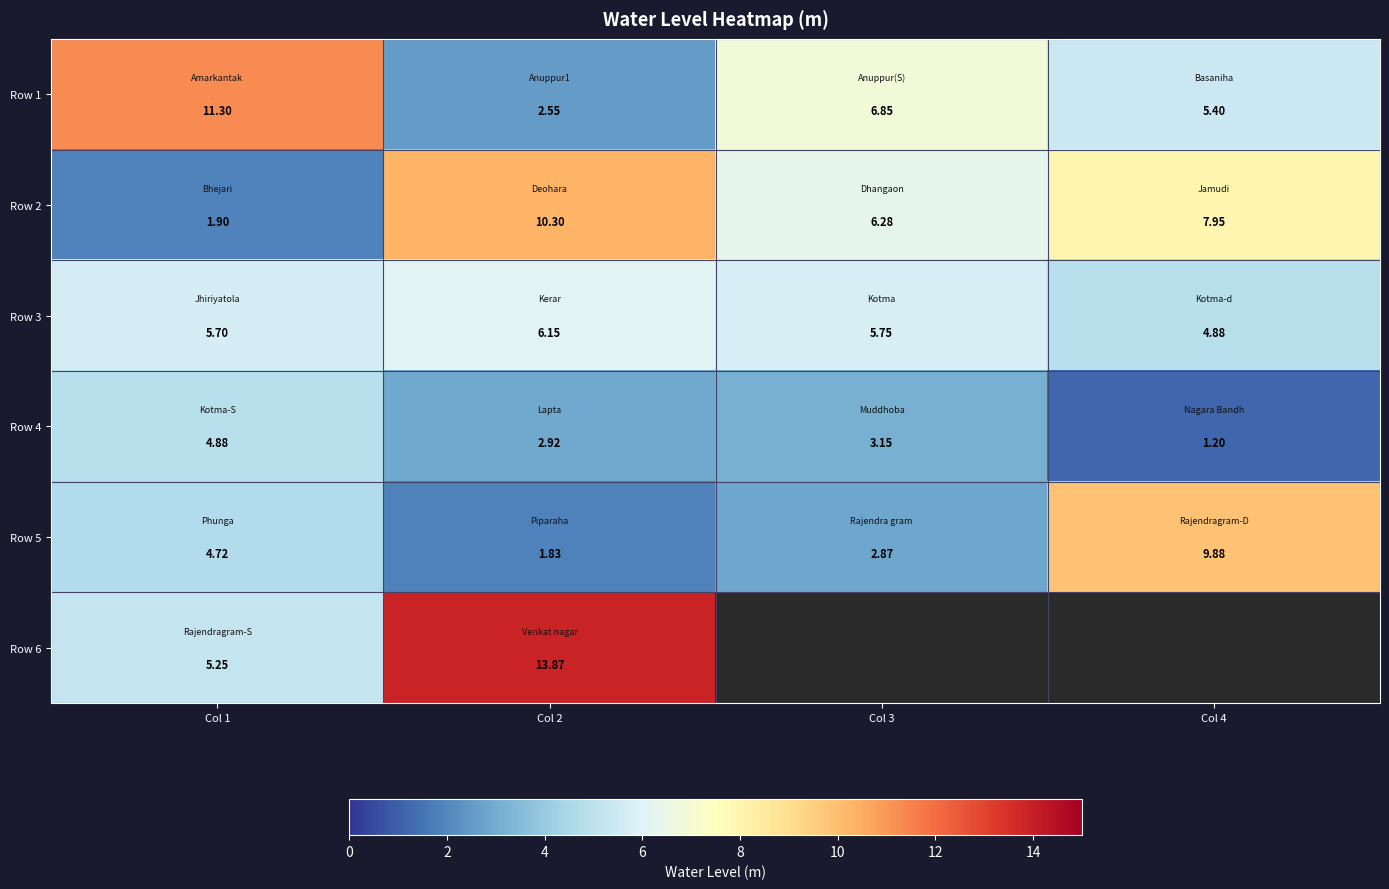

Between Col 2 and Col 1, which is larger?

Col 1